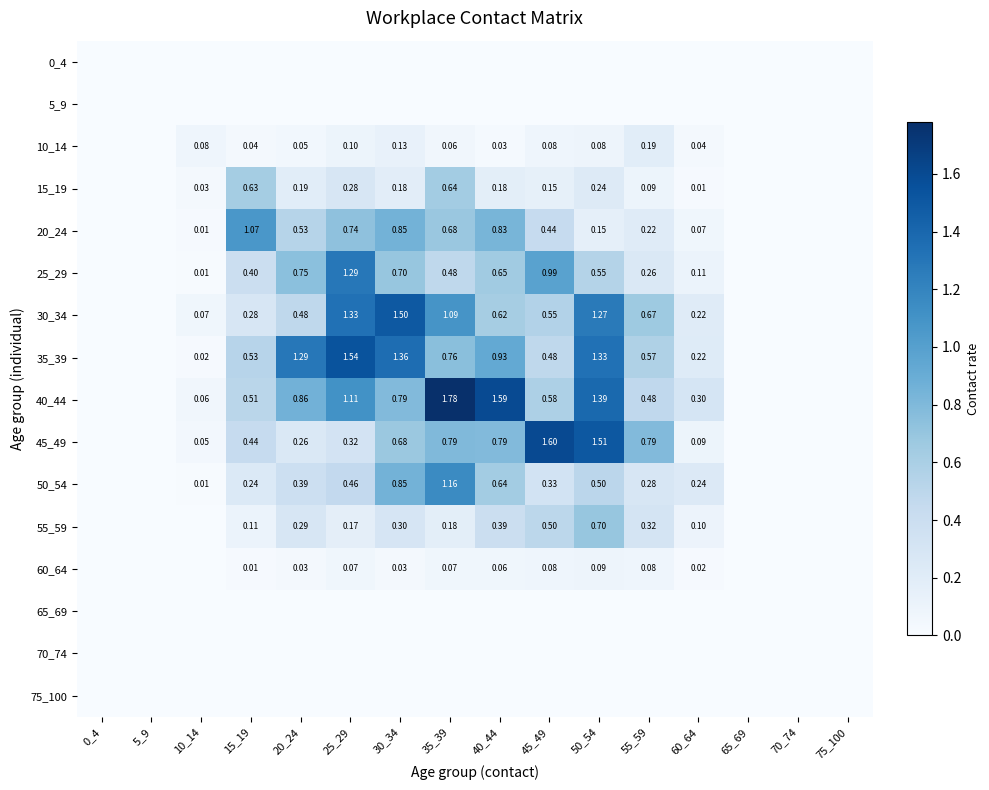

What is the difference between the maximum and minimum values in the 25_29 series?

1.3